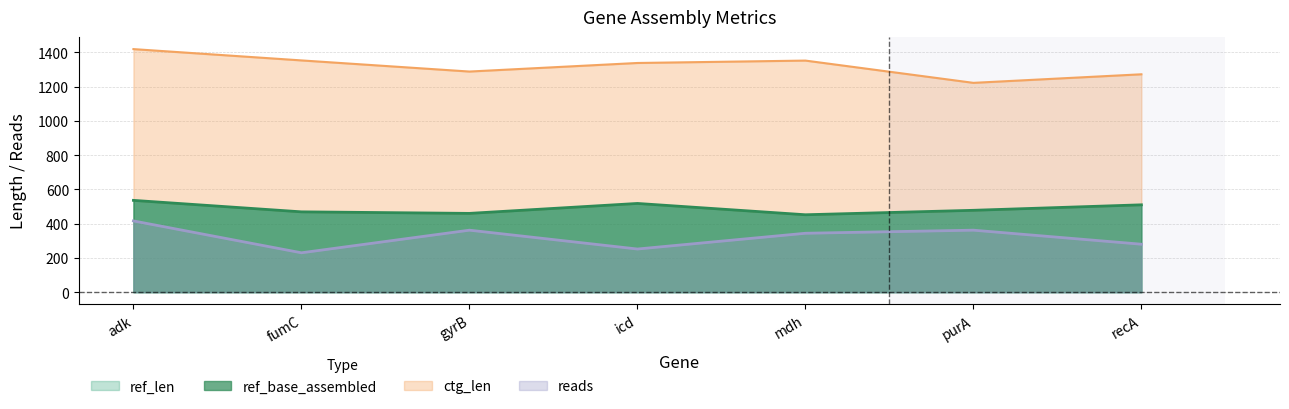

Is it true that reads equals 252 at icd?

True